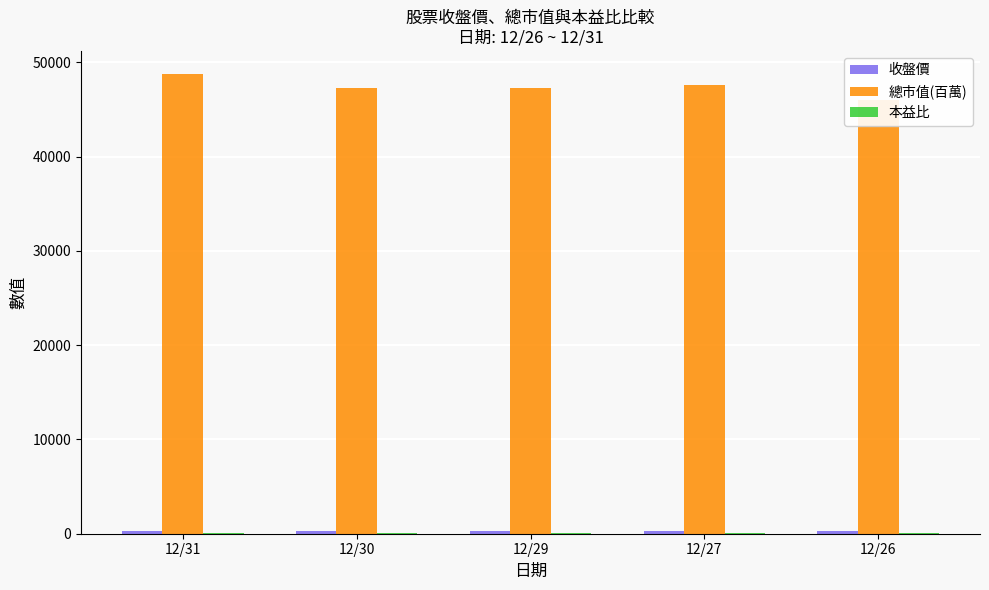

What is the approximate value of 收盤價 at 12/30?

277.0